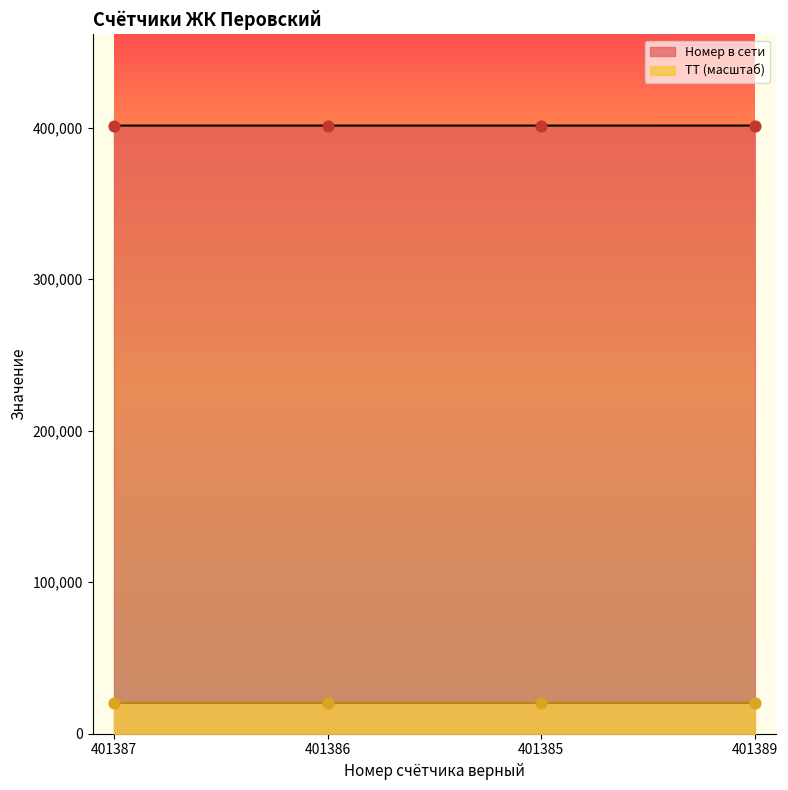

Which has a higher value, 401387 or 401386?

401387